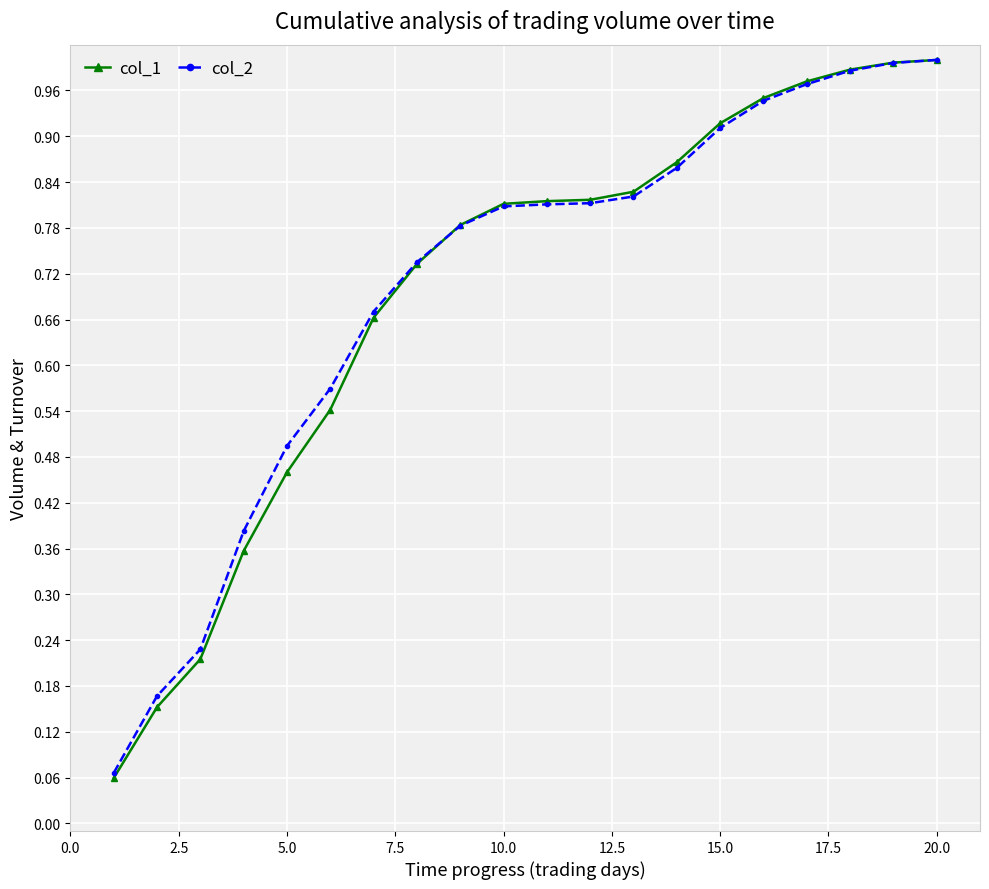

Does the chart display data point markers on the line(s)?

Yes